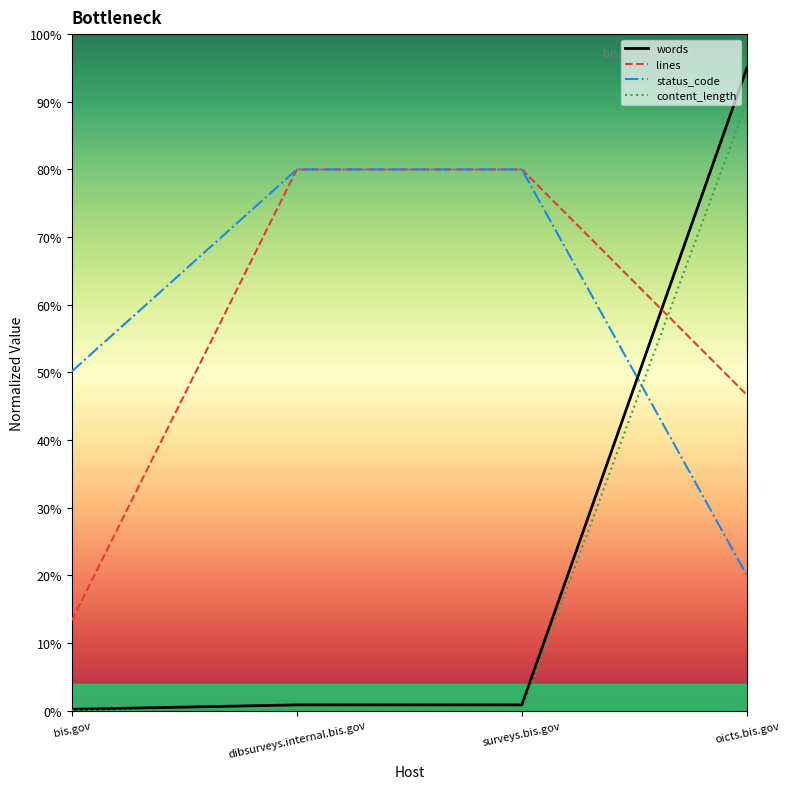

Is this an area chart (filled region under the line)?

No